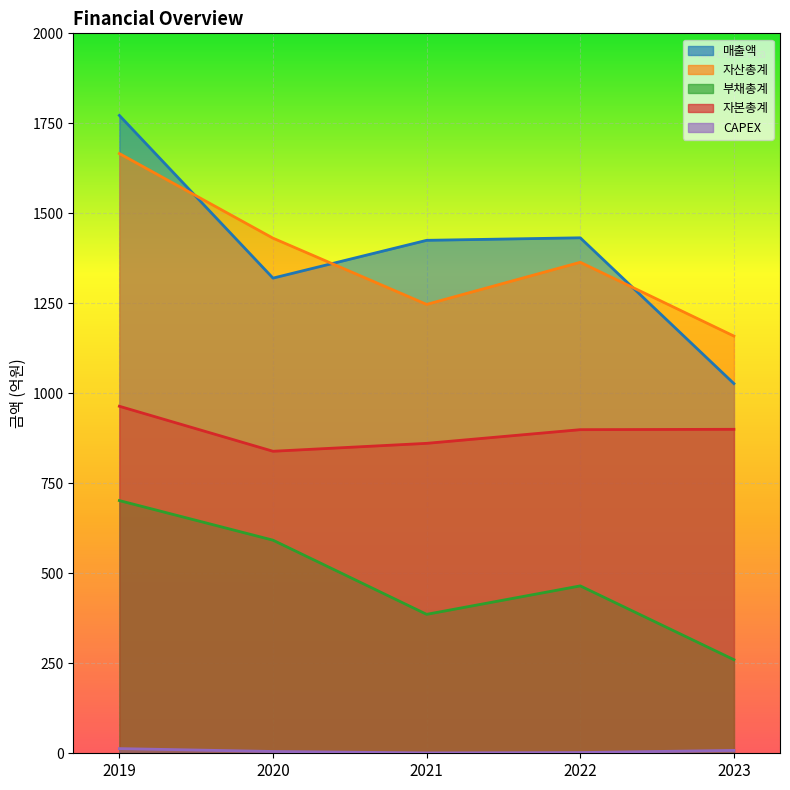

At 2019, list the series in order from largest to smallest.

매출액, 자산총계, 자본총계, 부채총계, CAPEX